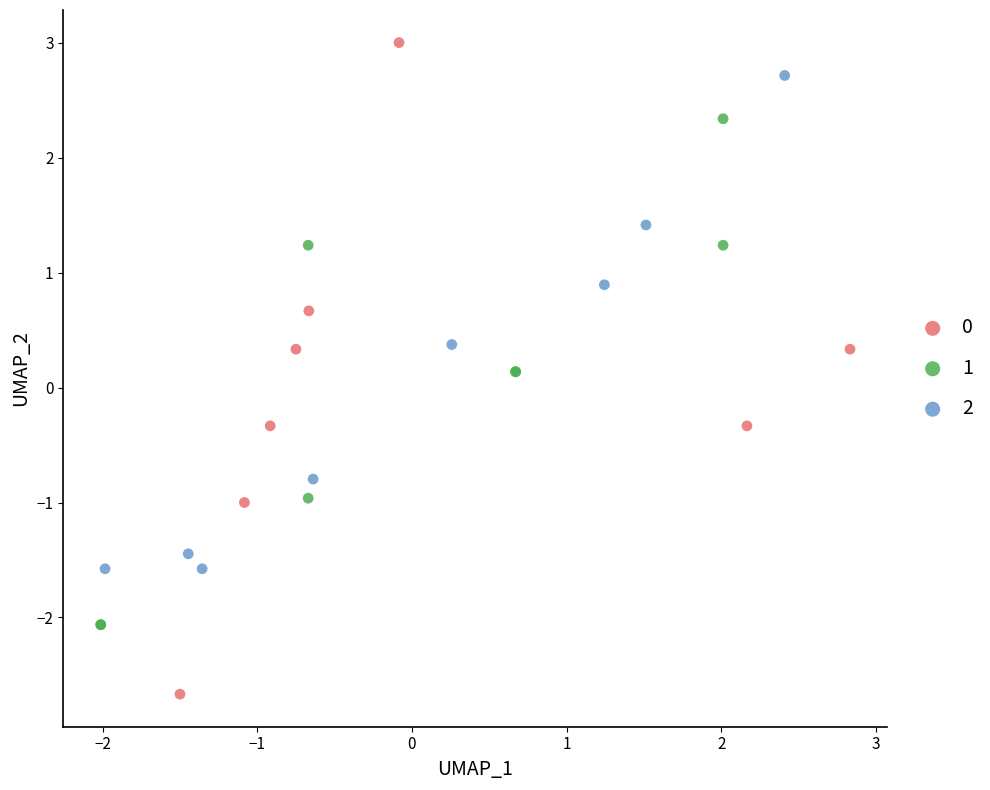

Which series has the largest Y range (max minus min)?

0